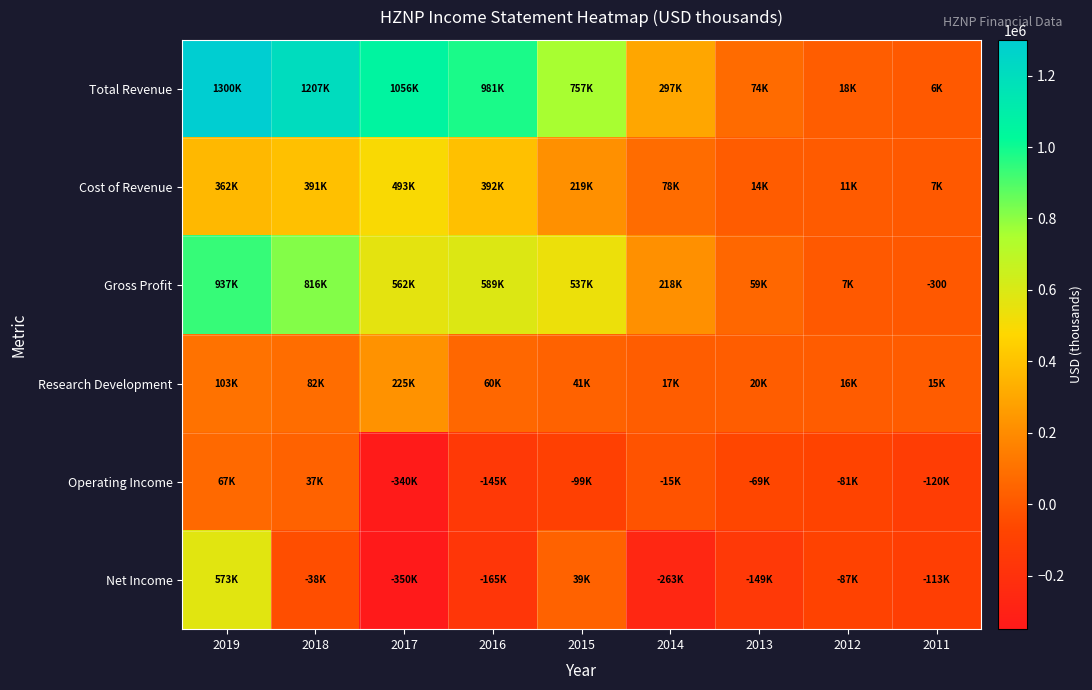

Rank the series at 2015 from lowest to highest value.

Operating Income, Net Income, Research Development, Cost of Revenue, Gross Profit, Total Revenue